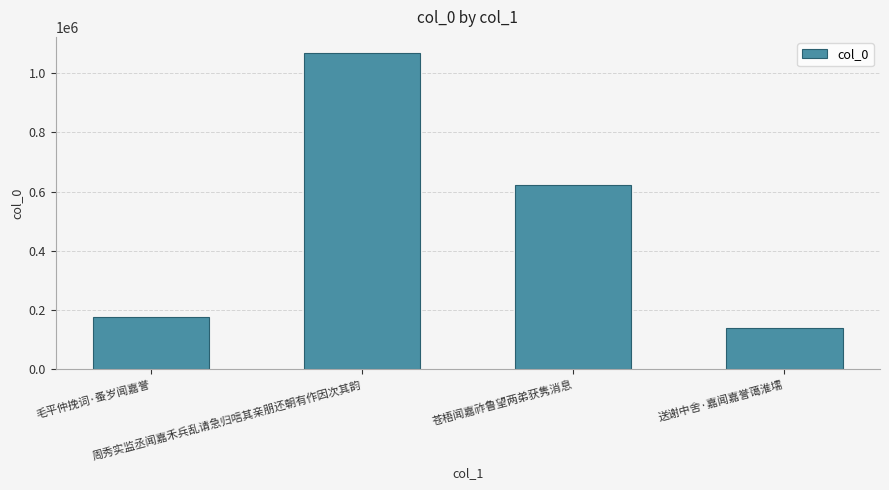

What is the smallest value displayed?

138109